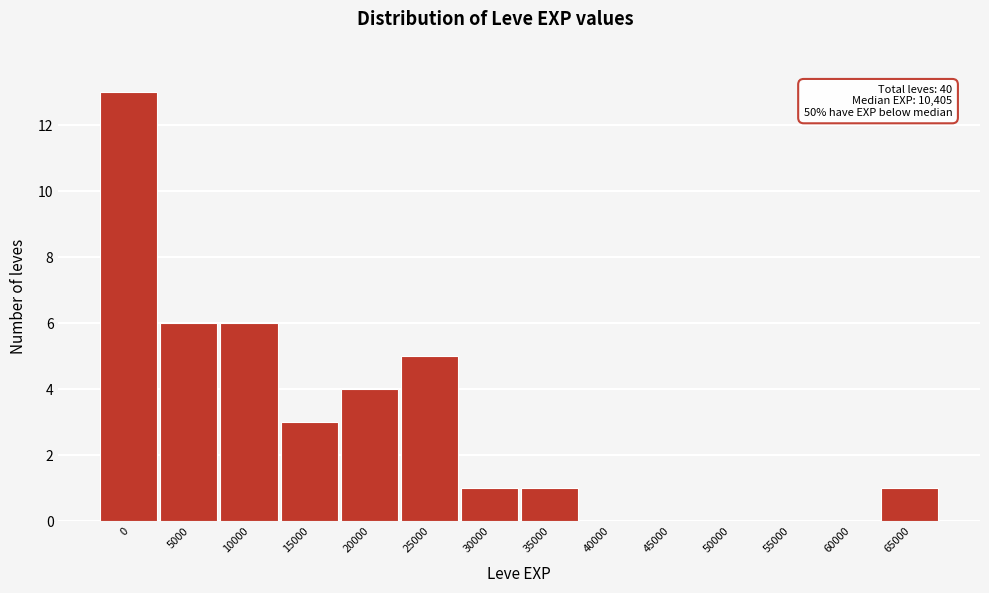

Reading right to left, transcribe all the data shown in this chart.

65000=1	60000=0	55000=0	50000=0	45000=0	40000=0	35000=1	30000=1	25000=5	20000=4	15000=3	10000=6	5000=6	0=13